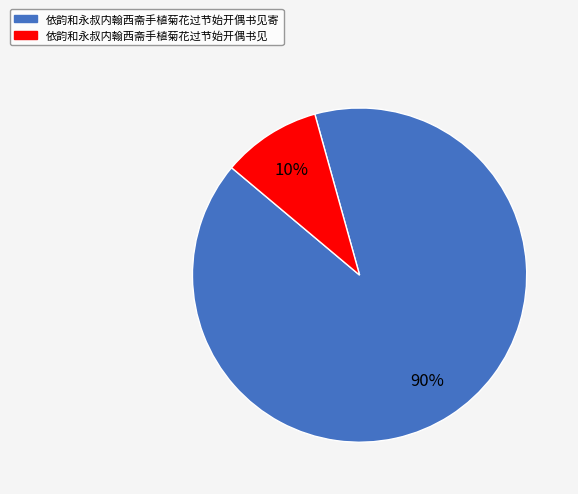

To the nearest percent, what is the combined percentage of 依韵和永叔内翰西斋手植菊花过节始开偶书见寄 and 依韵和永叔内翰西斋手植菊花过节始开偶书见?

100%